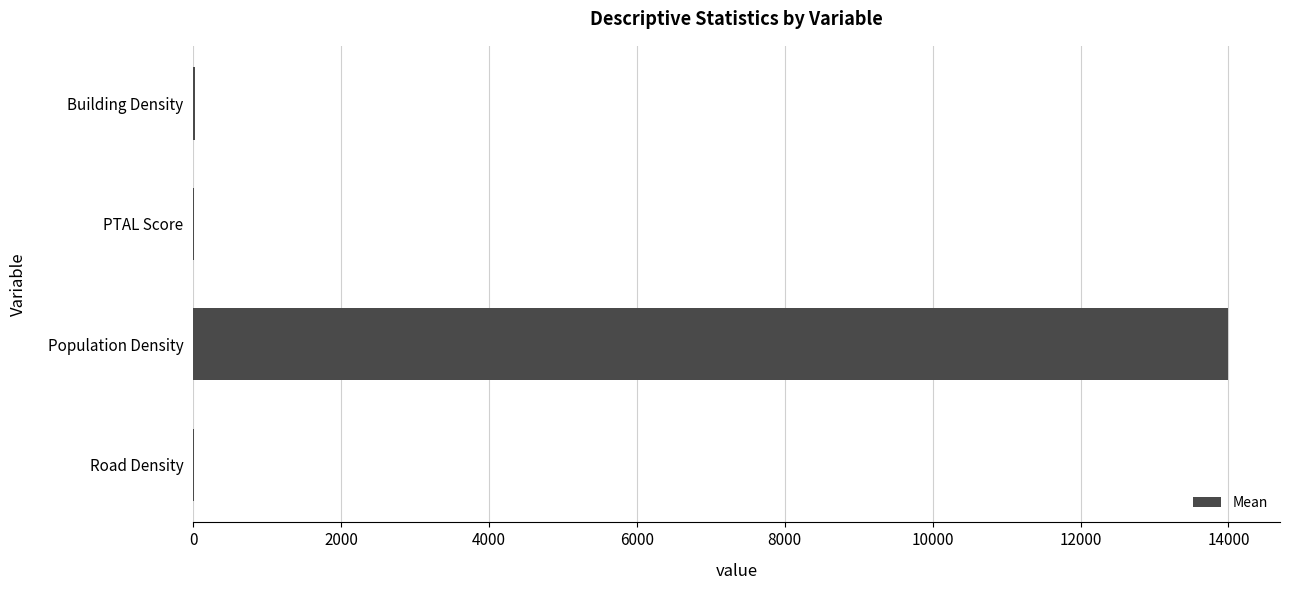

What is the greatest value displayed?

13998.0